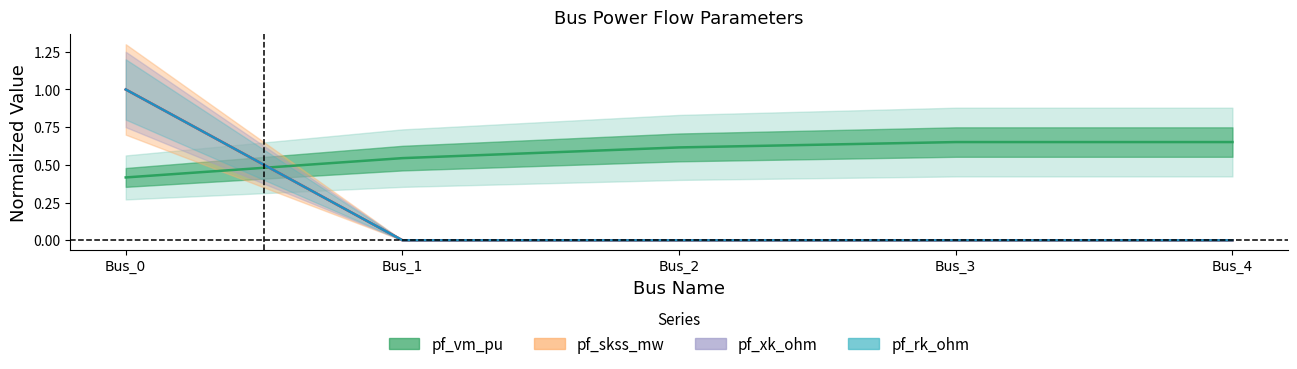

True or false: pf_rk_ohm has more than 0 interior local peaks.

False